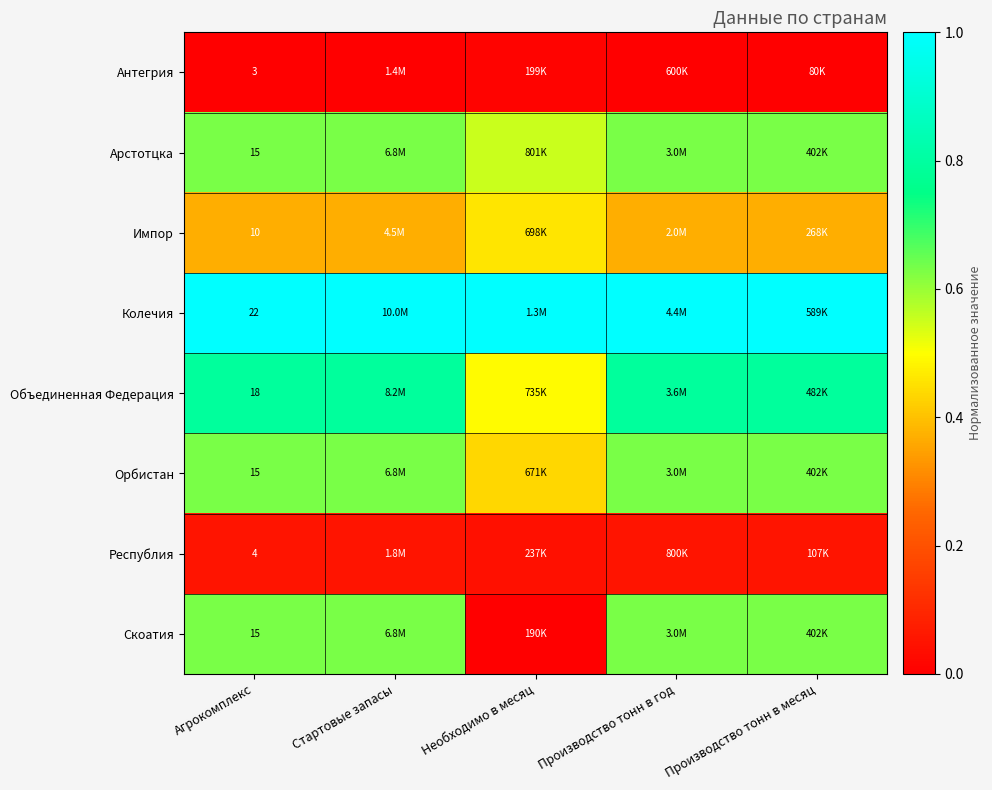

Count the Объединенная Федерация values in the range 0 to 1.

5